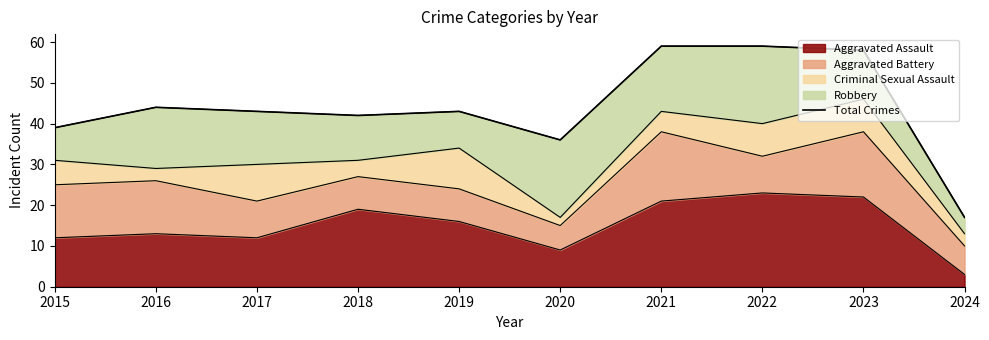

What is the difference between the maximum and minimum values?

42